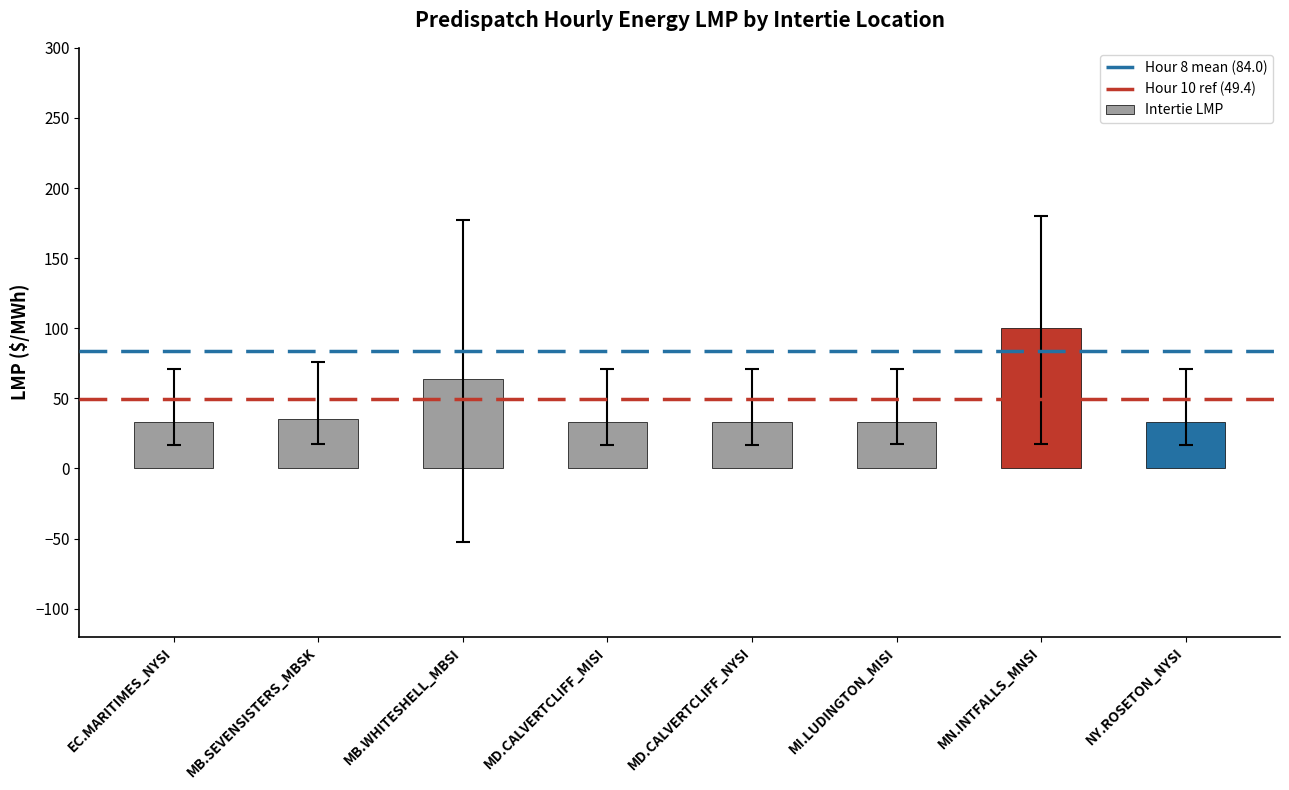

What position from the right is NY.ROSETON_NYSI?

1